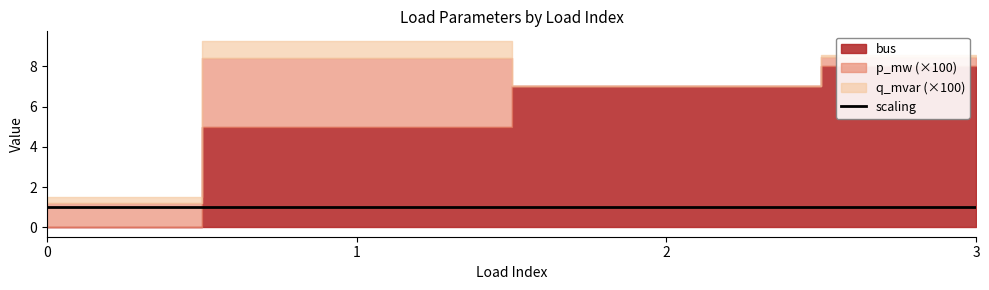

Count the bus values in the range 5 to 8.

3